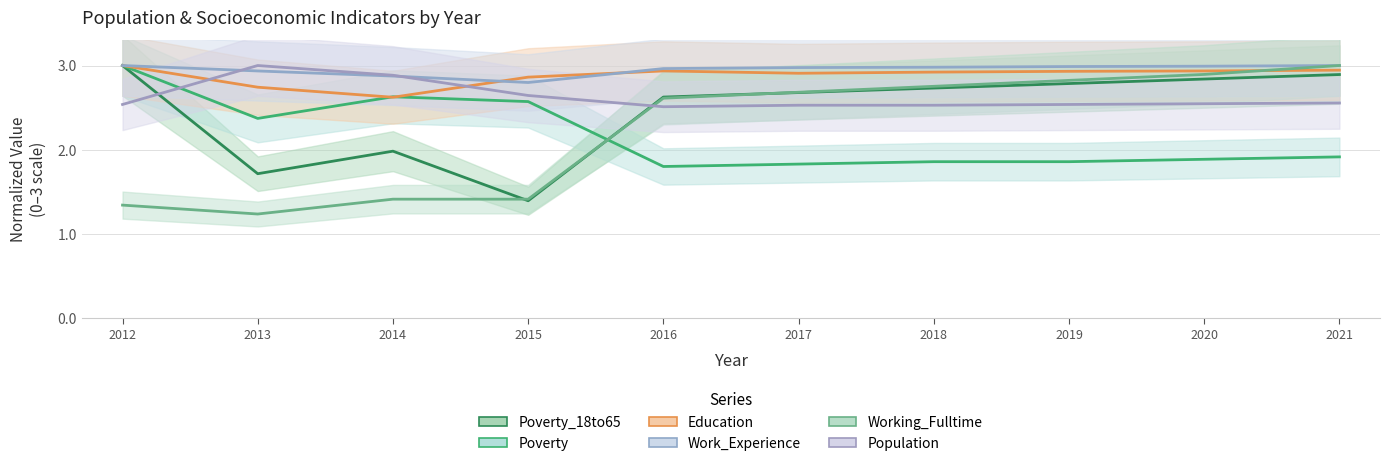

Which series has the largest total across all categories?

Work_Experience